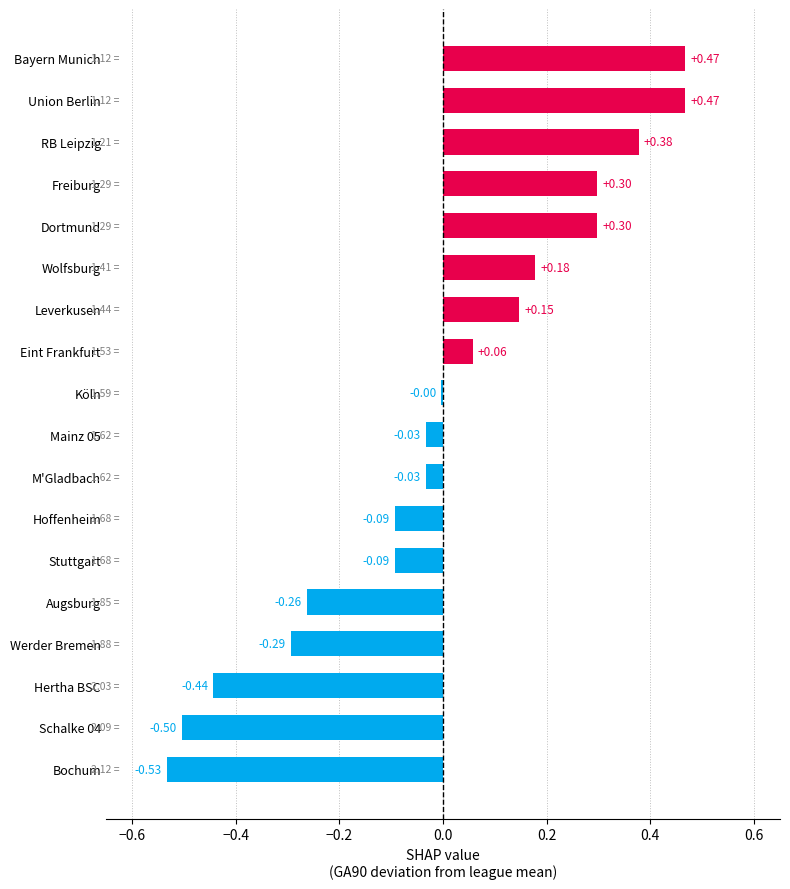

Between Bochum and Eint Frankfurt, which is larger?

Eint Frankfurt